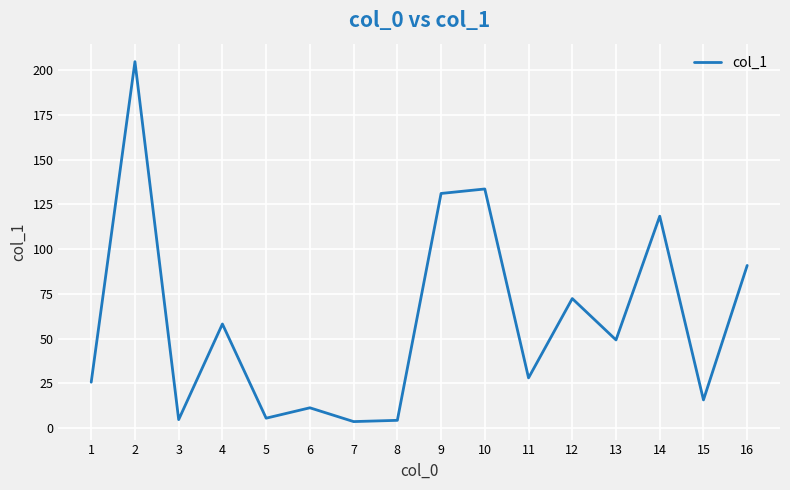

What is the difference between the values at 12 and 16?

18.5